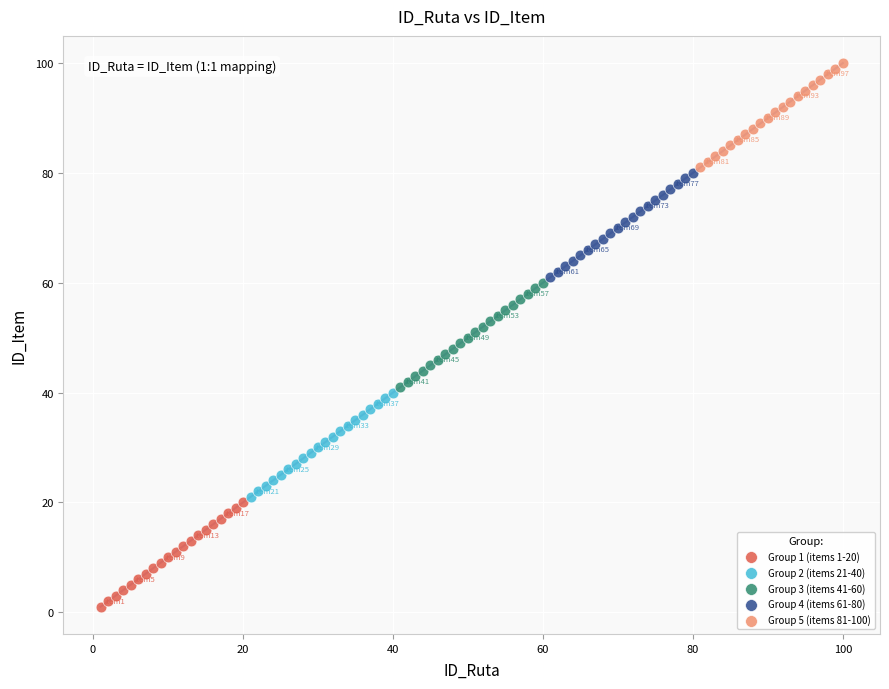

What are all the series names shown in the legend?

Group 1 (items 1-20), Group 2 (items 21-40), Group 3 (items 41-60), Group 4 (items 61-80), Group 5 (items 81-100)